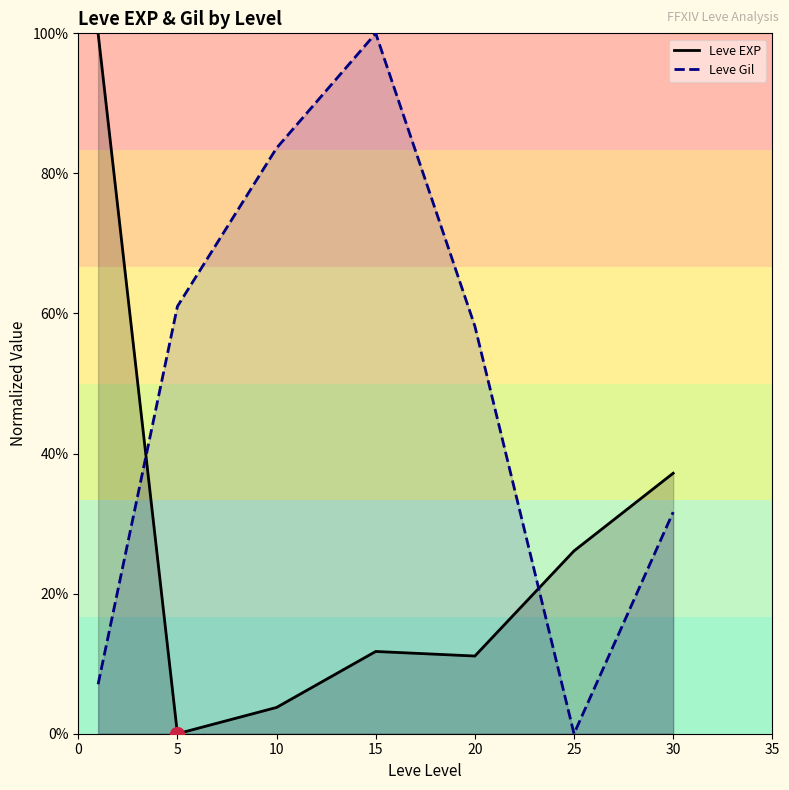

What are all the series names shown in the legend?

Leve EXP, Leve Gil